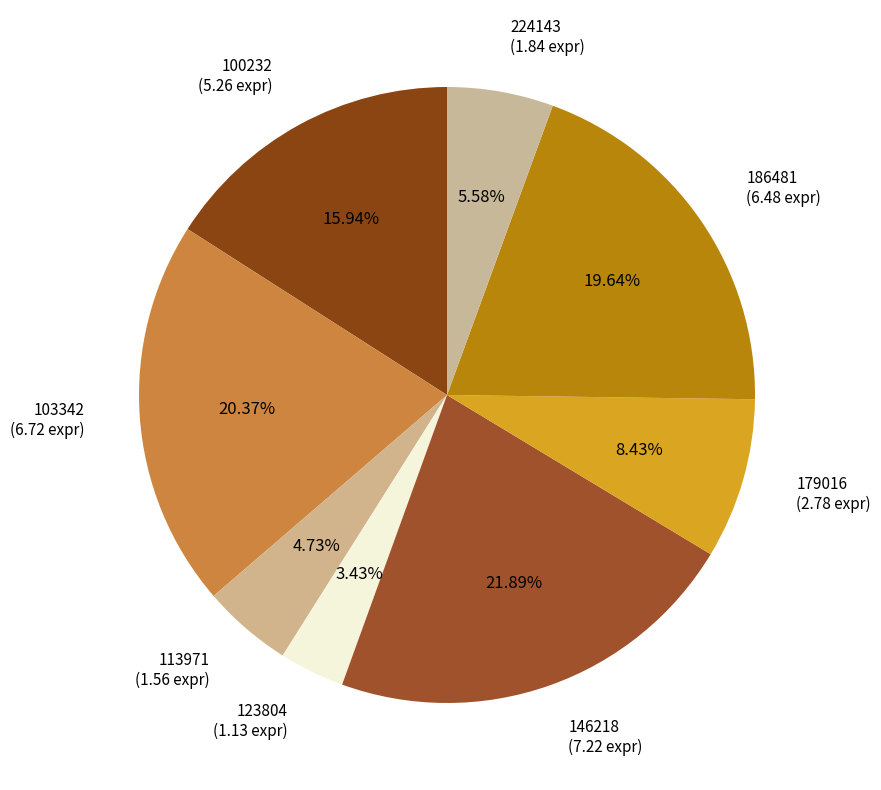

Does any single category account for the majority?

No